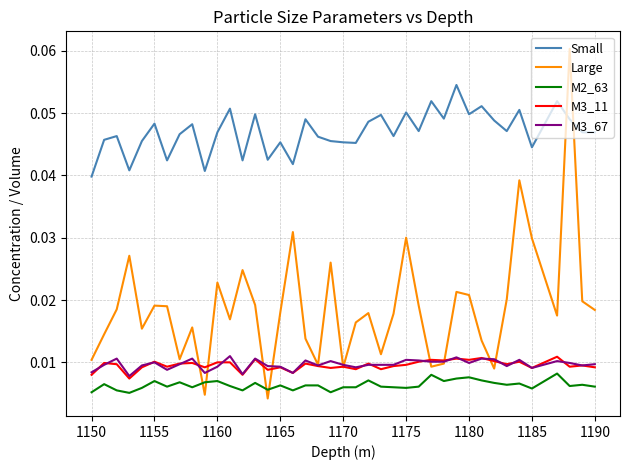

After their last crossing, which series has the higher values: Large or M2_63?

Large